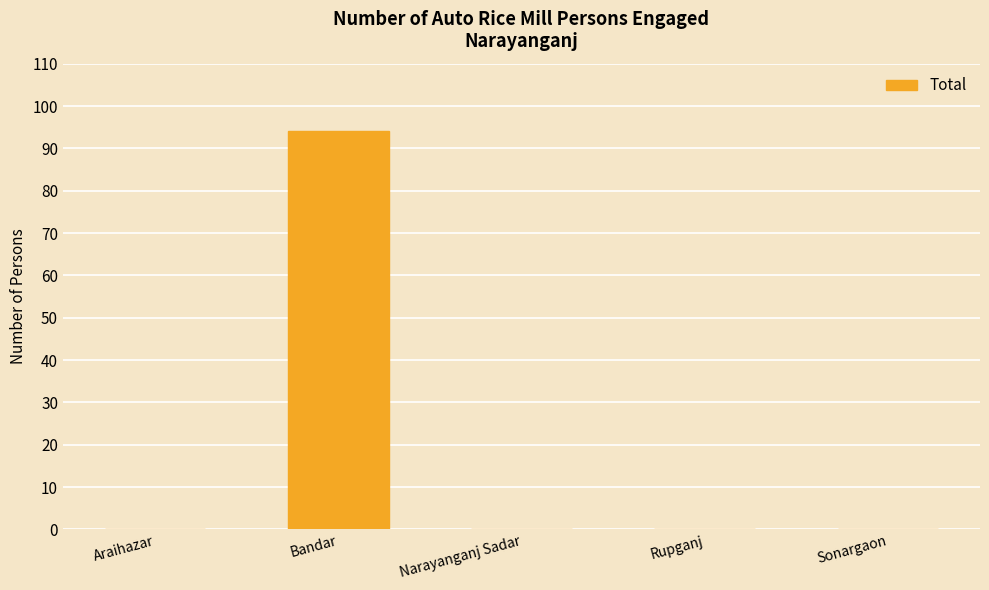

The value at Rupganj is 0. True or false?

True